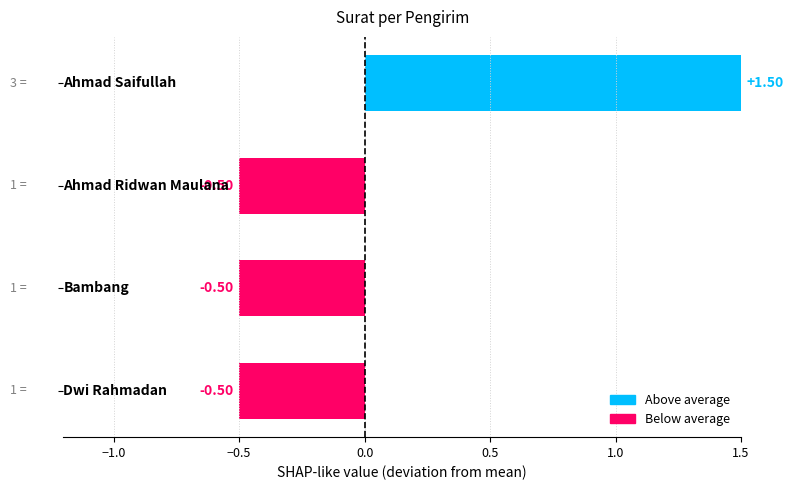

Reading left to right, transcribe all the data shown in this chart.

1.5	-0.5	-0.5	-0.5